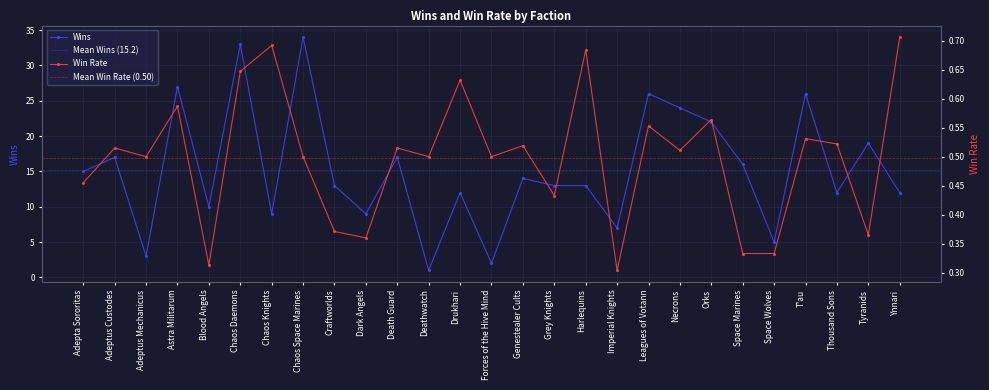

At which category does the data reach its first local valley?

Adeptus Mechanicus